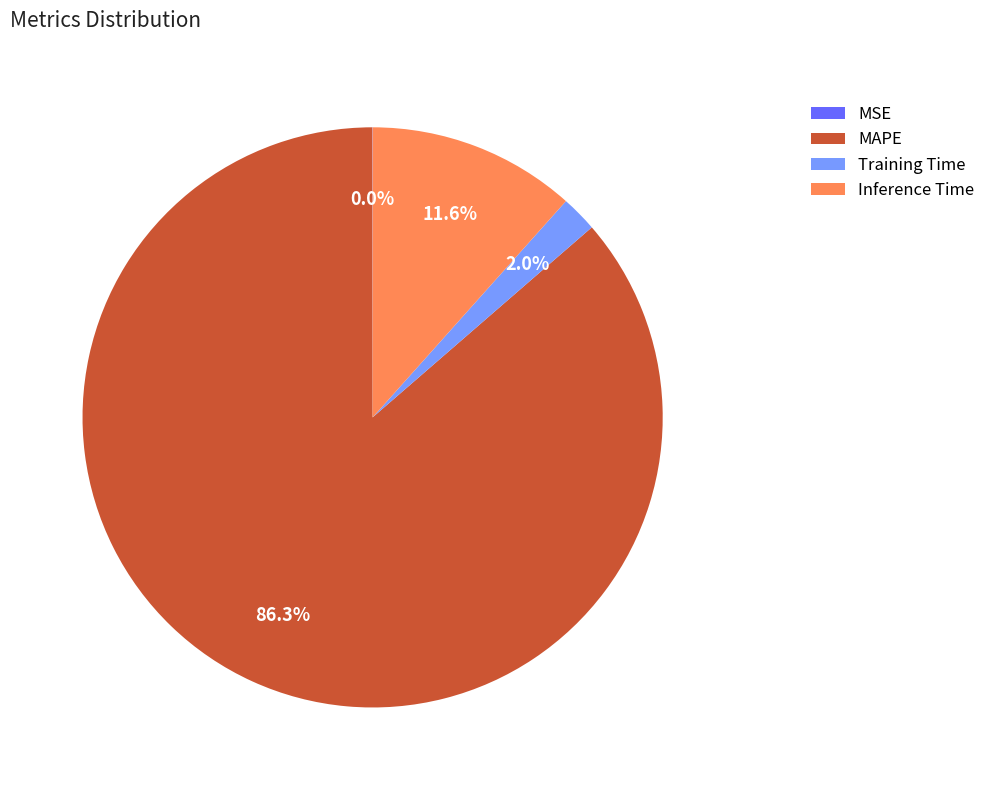

Is there a majority slice in this chart?

Yes